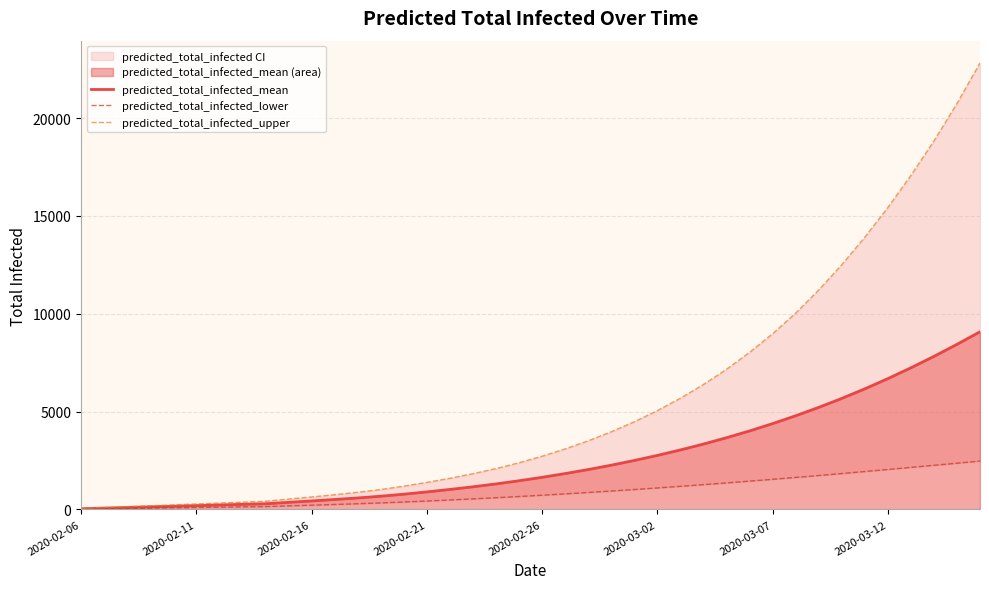

At which label does predicted_total_infected_lower reach its peak?

39